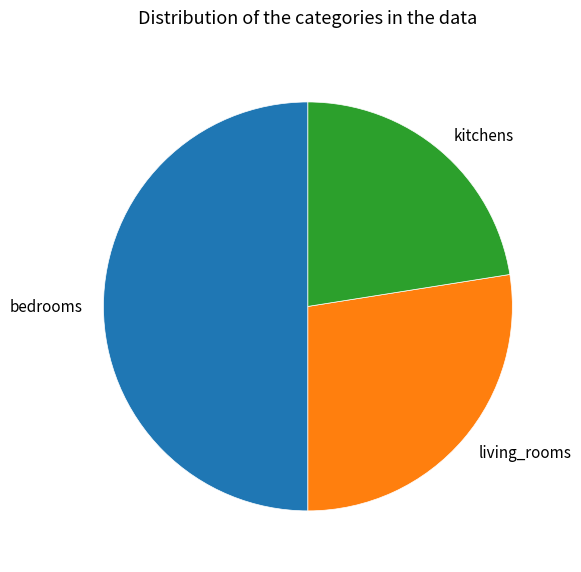

What is the ratio of the value at kitchens to the value at bedrooms?

0.5